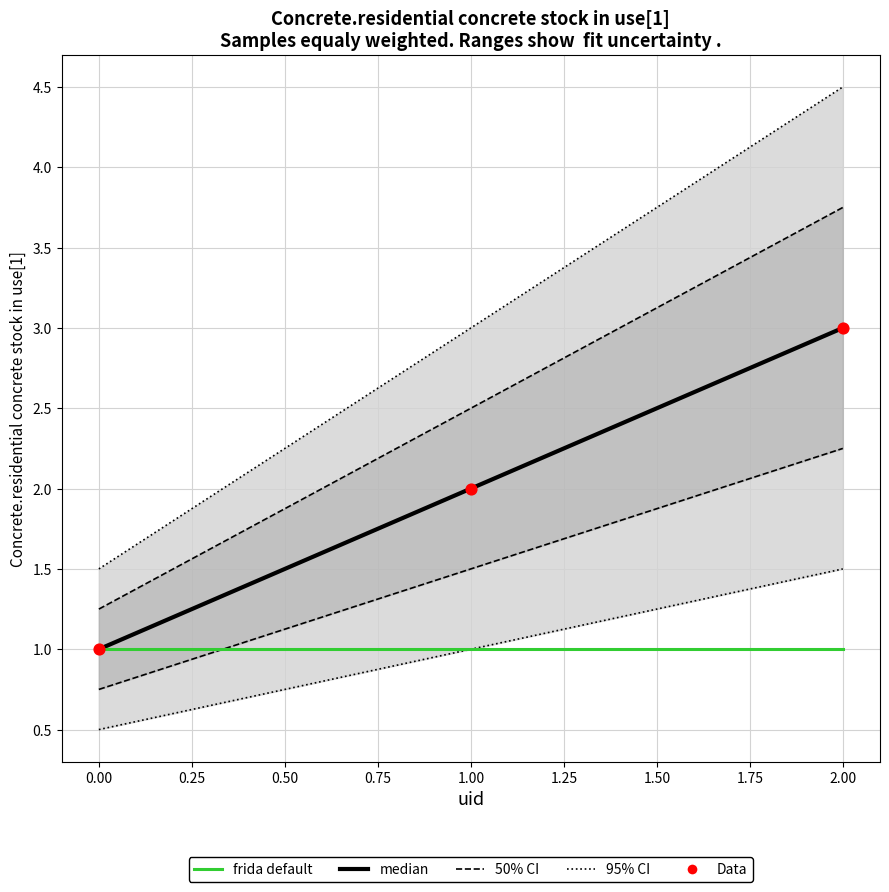

Which series has the largest Y range (max minus min)?

95% CI